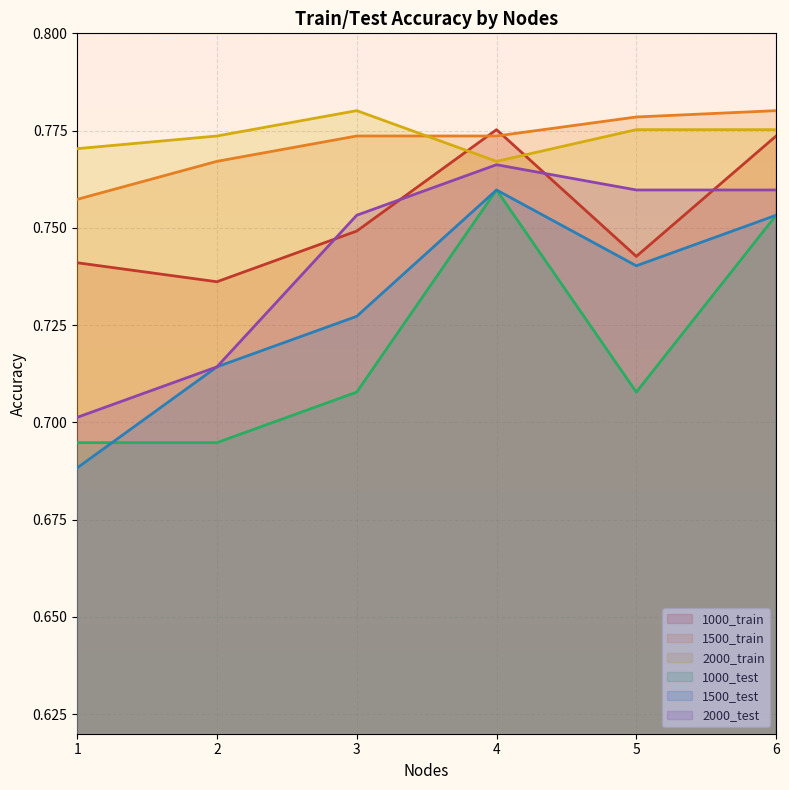

What is the approximate value of 1500_test at 5?

0.7